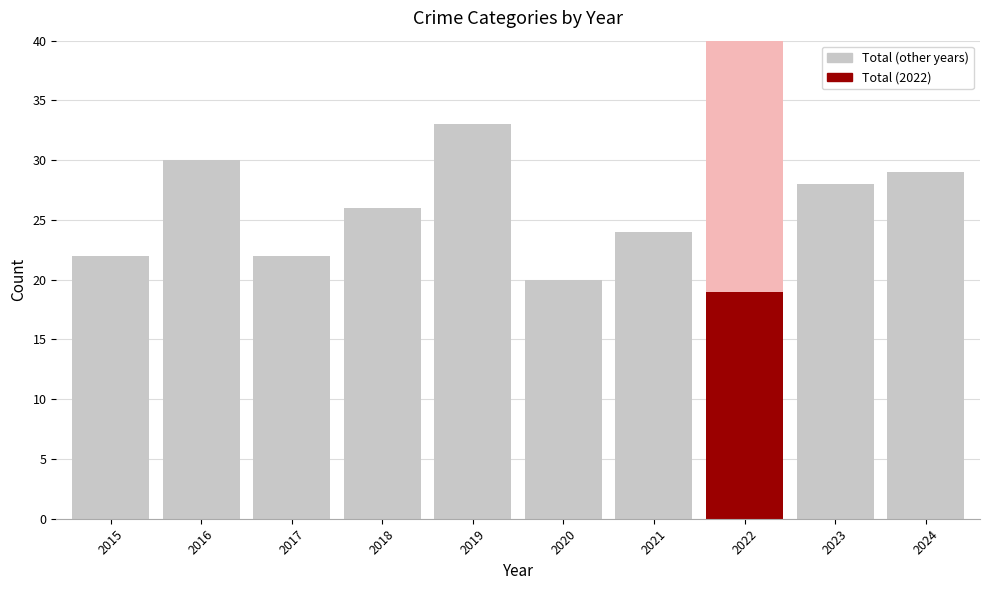

Rank the categories by value from highest to lowest.

2019, 2016, 2024, 2023, 2018, 2021, 2015, 2017, 2020, 2022